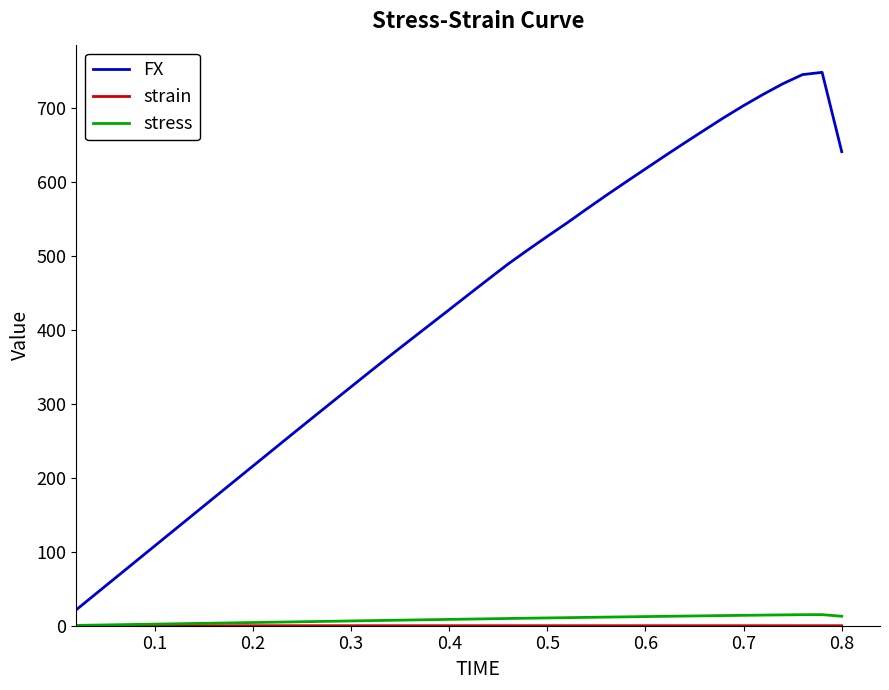

True or false: FX and stress cross at least once.

False